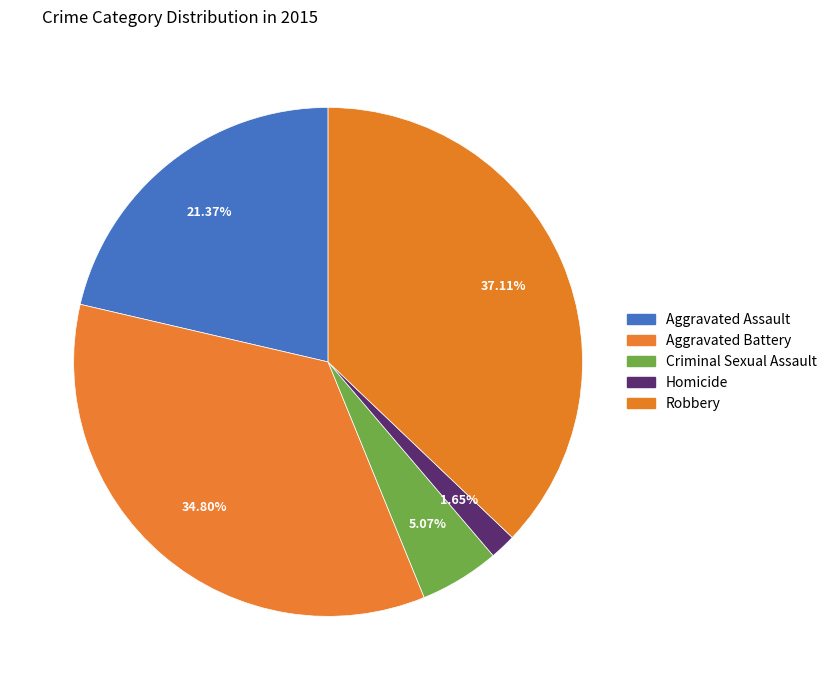

True or false: Aggravated Battery accounts for 24% of the total.

False